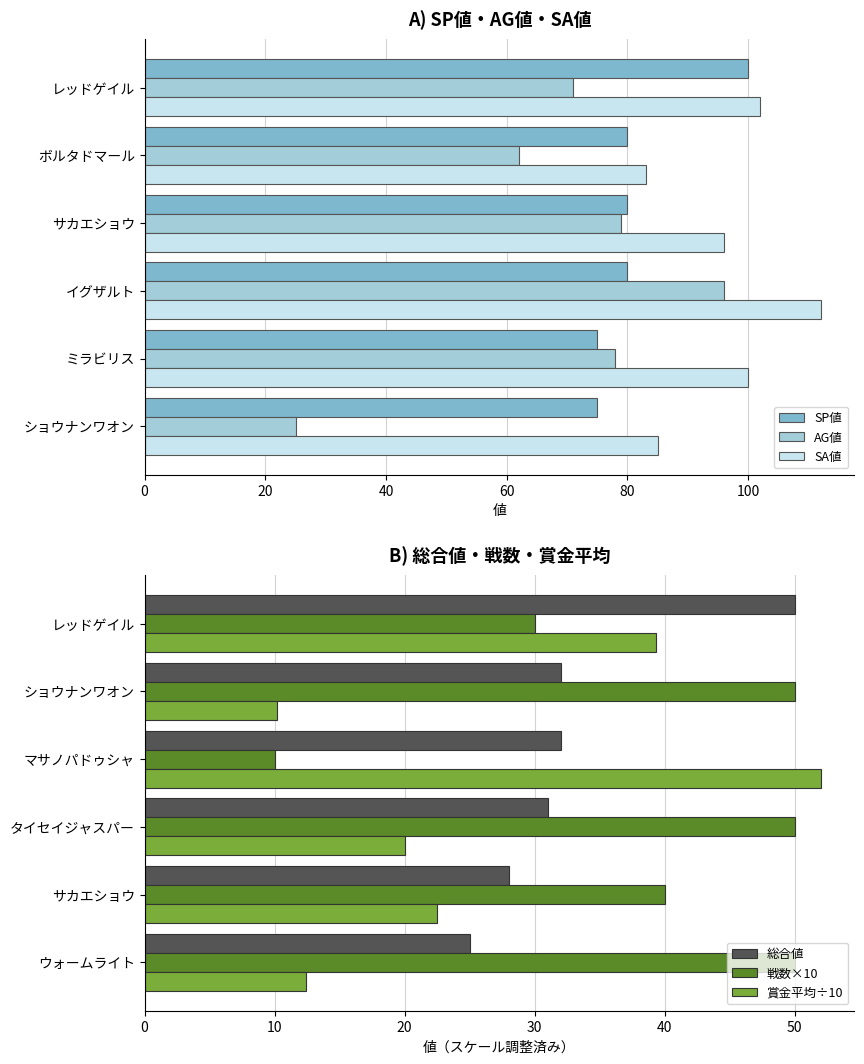

How many data points in 戦数×10 are less than 50?

3